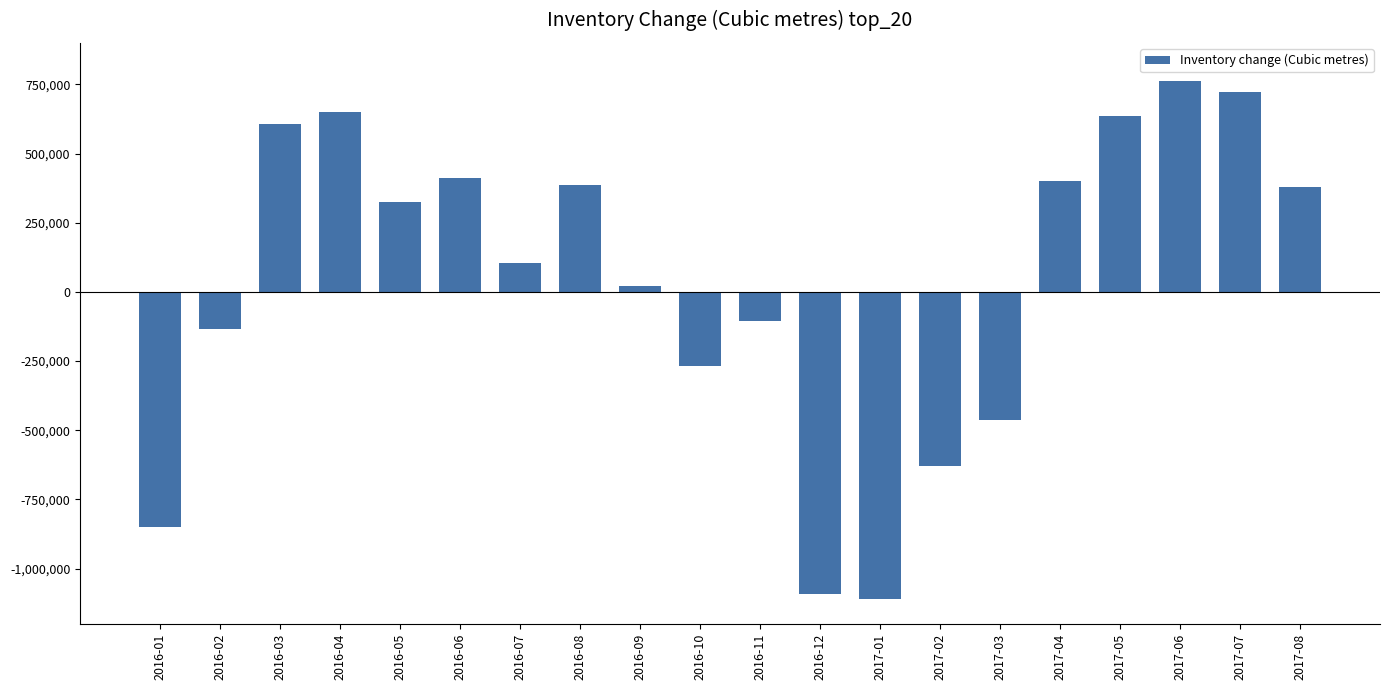

Which label corresponds to the smallest value in the chart?

2017-01